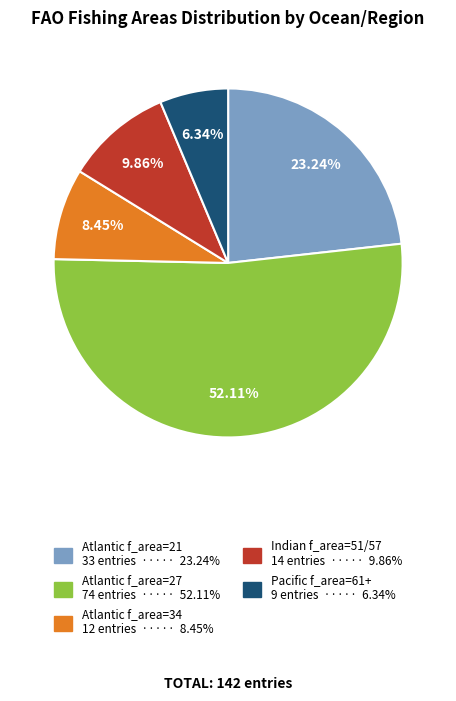

Does any single category account for the majority?

Yes